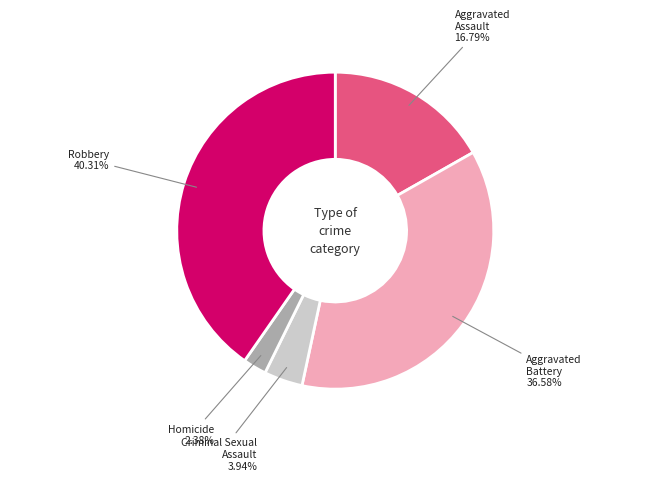

Is there a majority slice in this chart?

No